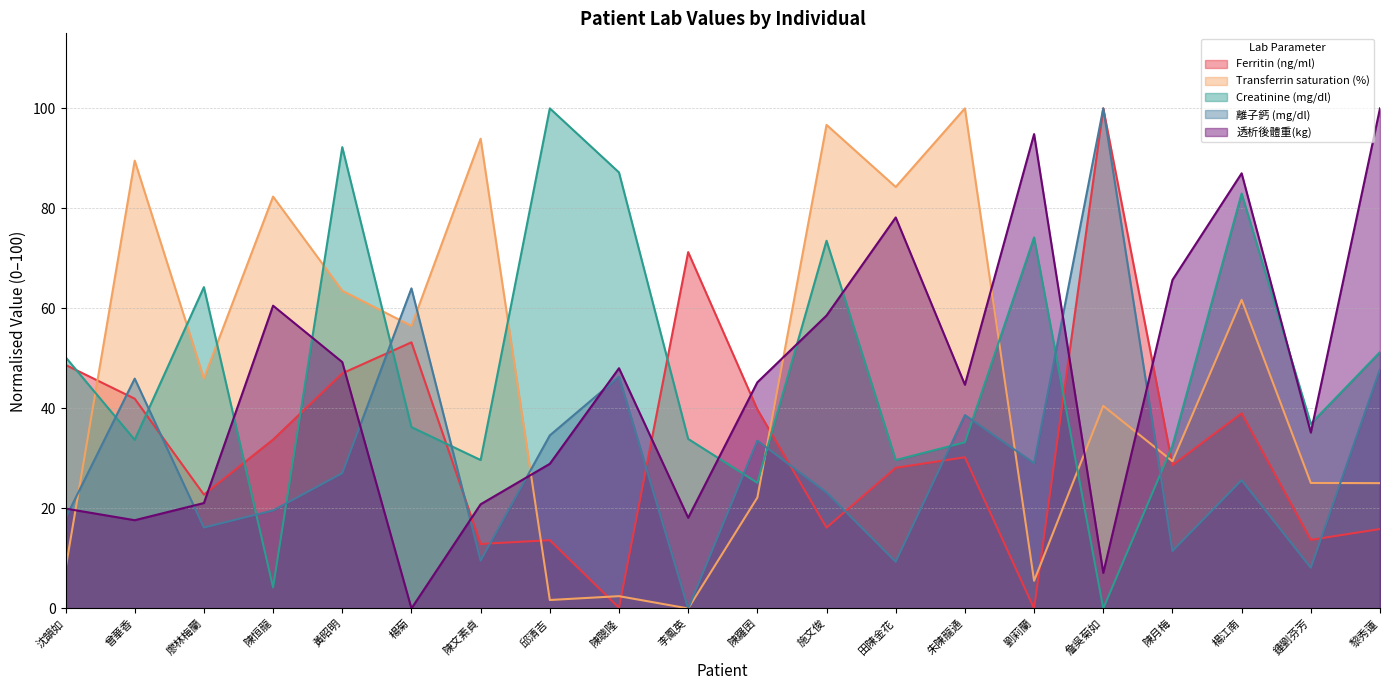

Reading left to right, transcribe all the data shown in this chart.

Ferritin (ng/ml): 48.7	41.9	22.8	33.8	47.0	53.2	12.9	13.7	0.1	71.3	39.8	16.2	28.1	30.2	0.0	100.0	28.7	39.0	13.7	15.9
Transferrin saturation (%): 7.9	89.5	46.0	82.4	63.5	56.5	93.9	1.7	2.5	0.0	22.2	96.7	84.3	100.0	5.5	40.5	29.4	61.7	25.1	25.1
Creatinine (mg/dl): 50.3	33.7	64.2	4.2	92.2	36.3	29.7	100.0	87.2	33.9	25.1	73.5	29.7	33.2	74.2	0.0	32.5	83.0	36.9	51.3
離子鈣 (mg/dl): 18.0	46.0	16.2	19.6	27.0	64.0	9.6	34.6	46.3	0.0	33.6	23.2	9.3	38.7	29.0	100.0	11.5	25.7	8.1	47.8
透析後體重(kg): 20.0	17.6	21.1	60.5	49.3	0.0	20.8	28.9	48.0	18.1	45.2	58.6	78.2	44.7	94.9	7.1	65.7	87.0	35.2	100.0